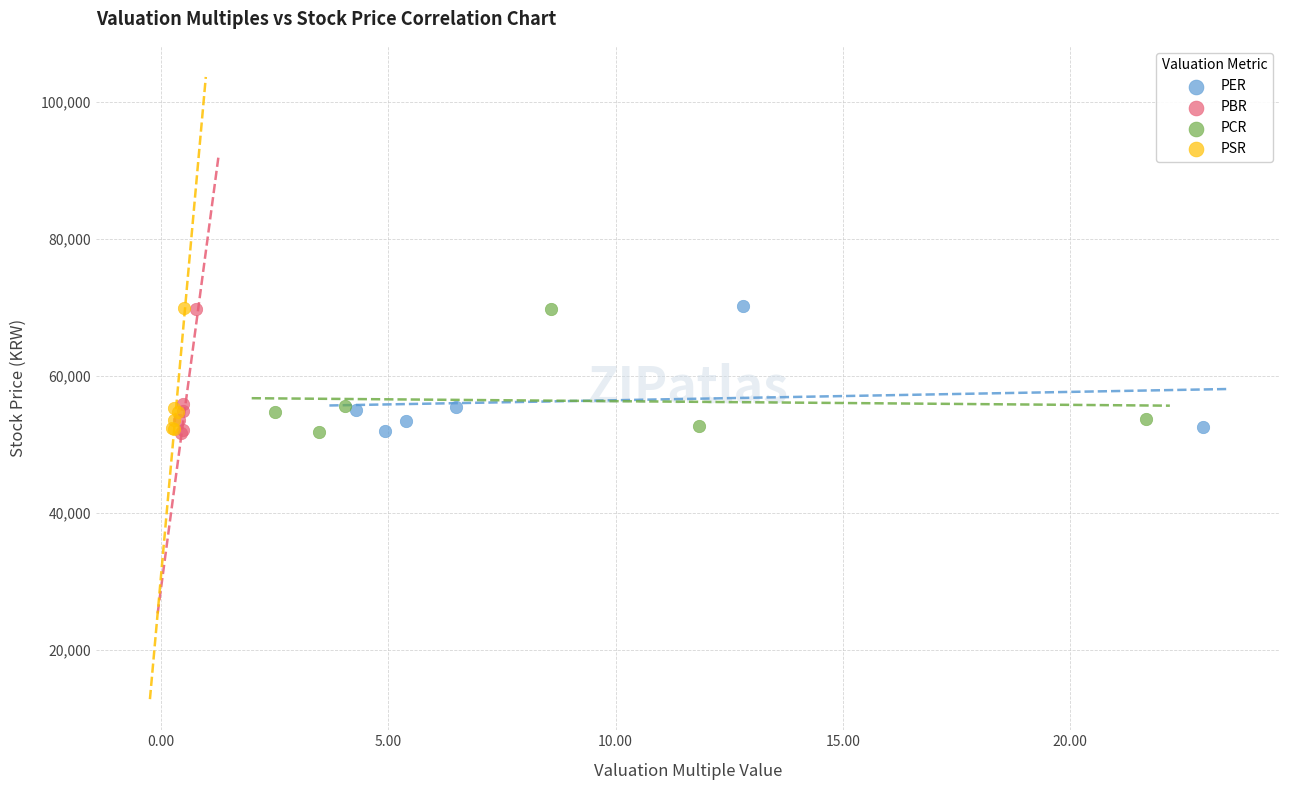

Which series has the widest spread of Y values?

PER